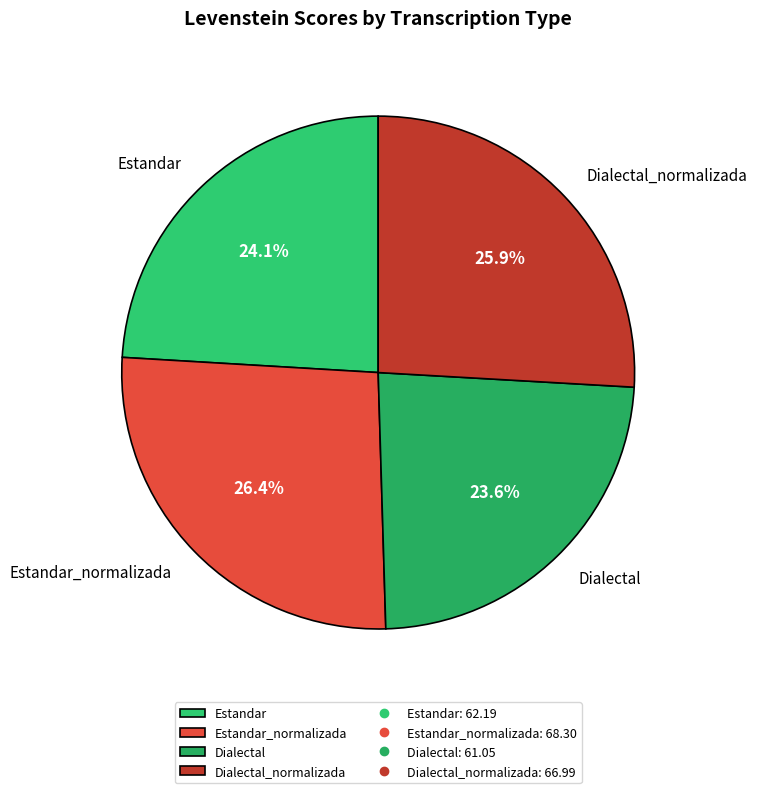

Does any single category account for the majority?

No